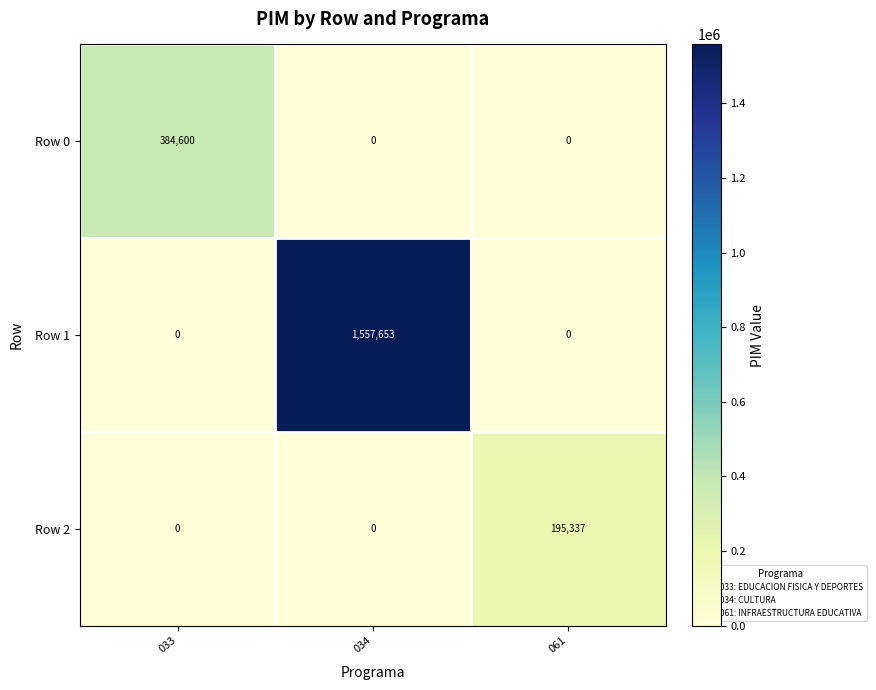

What is the spread (max minus min) of values at 061?

195337